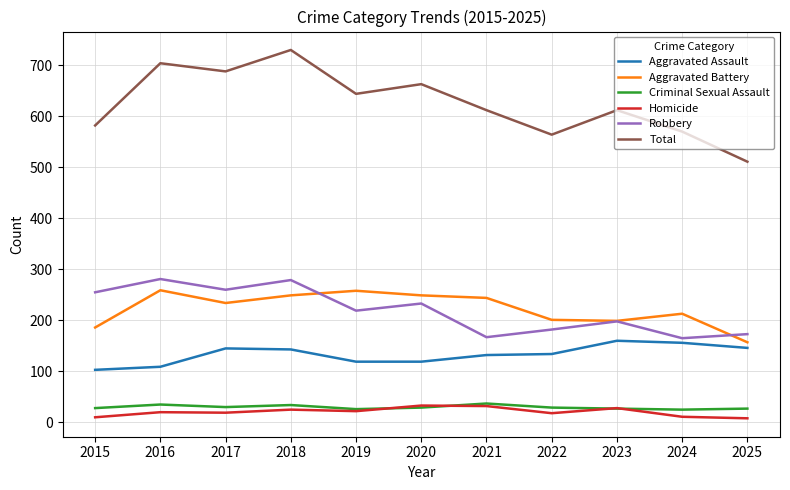

What is the sum of all Total values?

6880